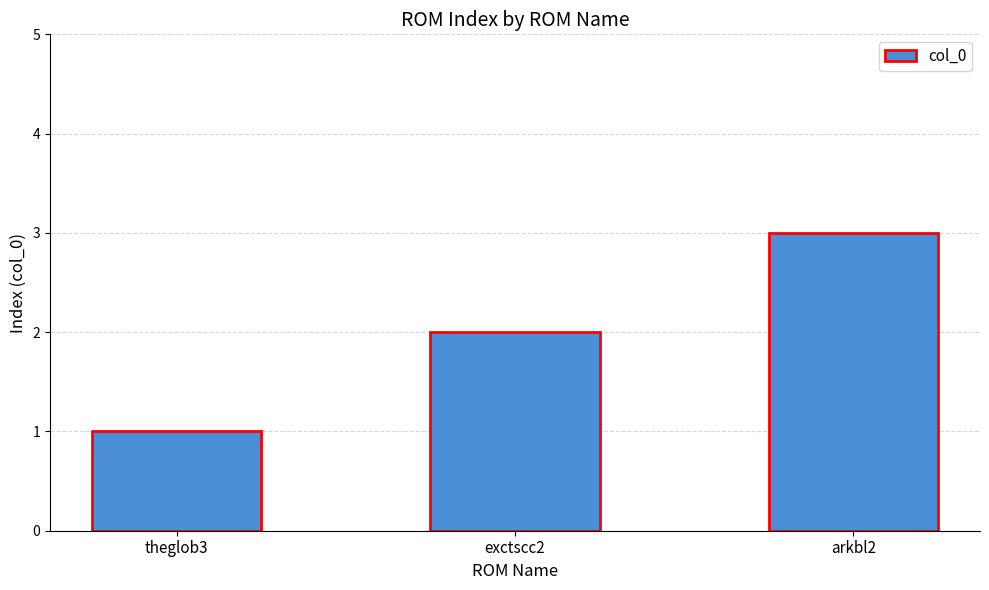

List the labels in order of value, largest first.

arkbl2, exctscc2, theglob3